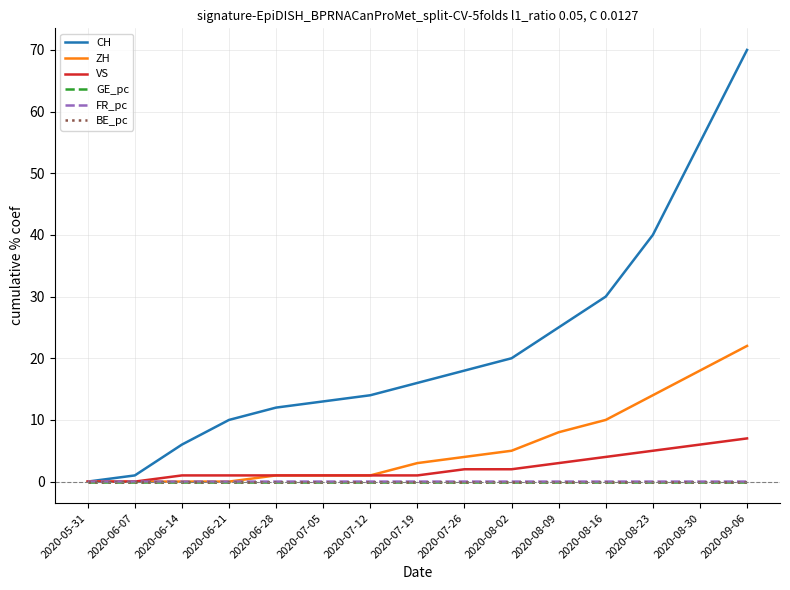

The CH series shows 25.7 at 2020-08-30. True or false?

False